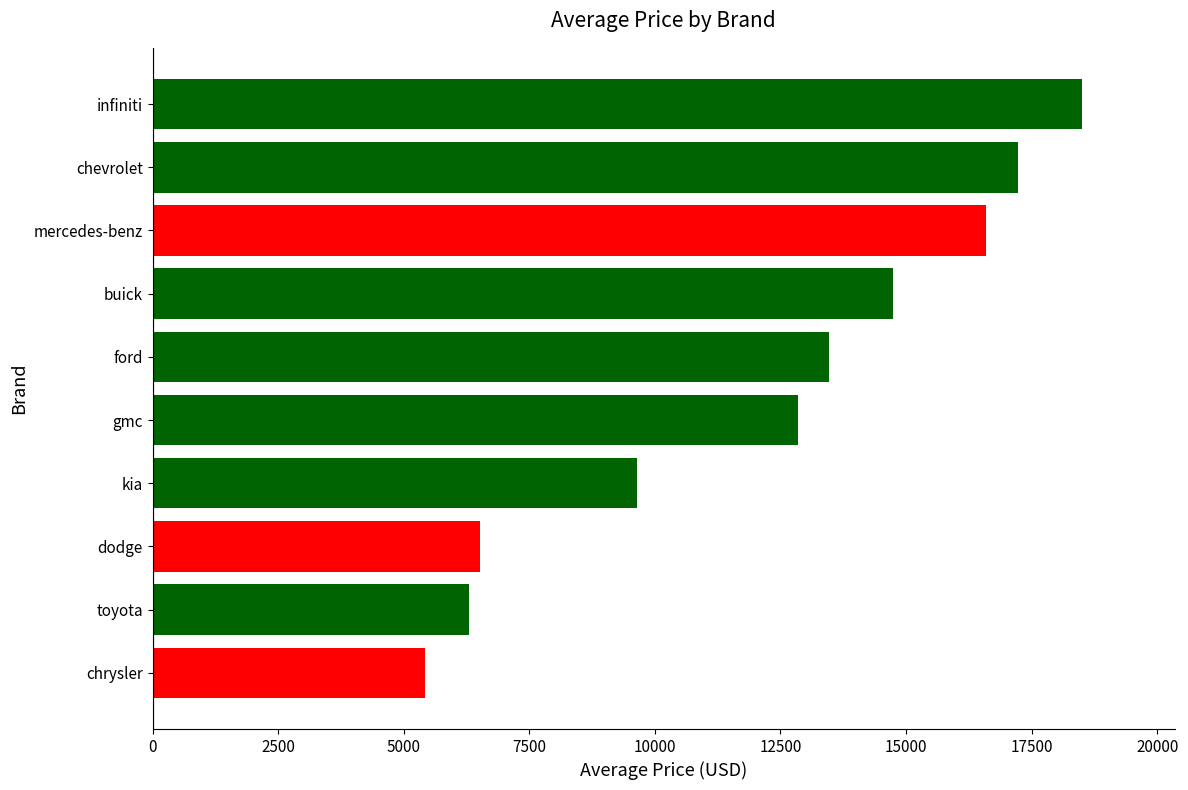

True or false: the data shows 21385 at buick.

False